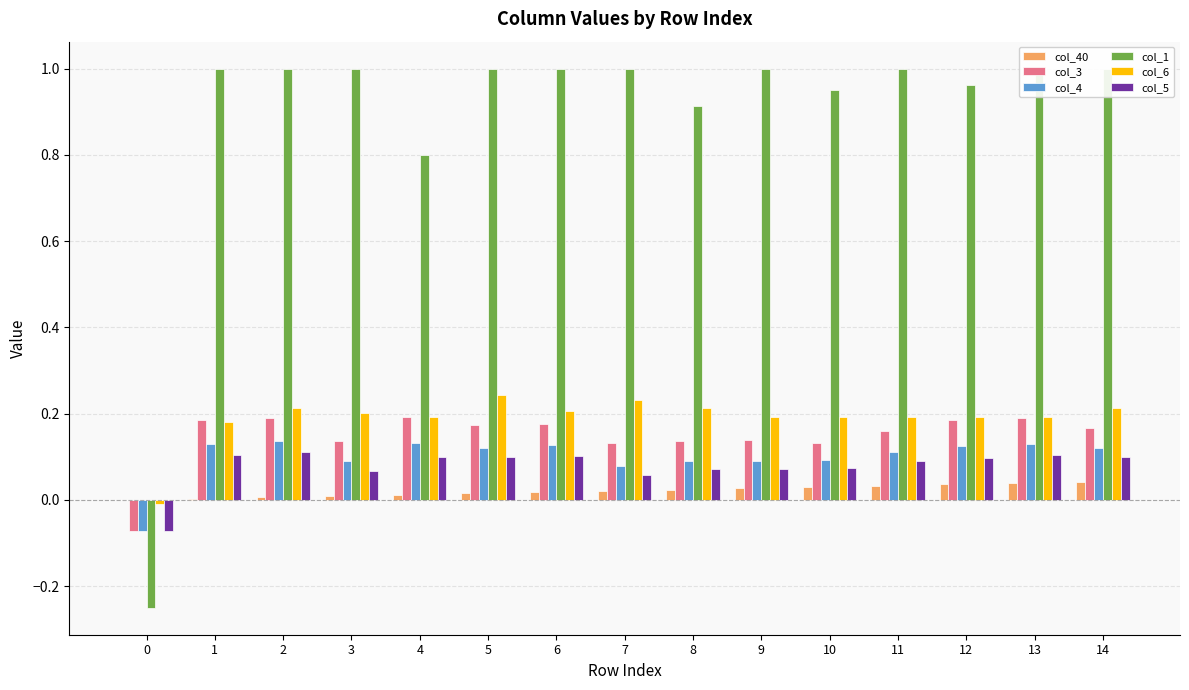

How many categories are shown in the chart?

15